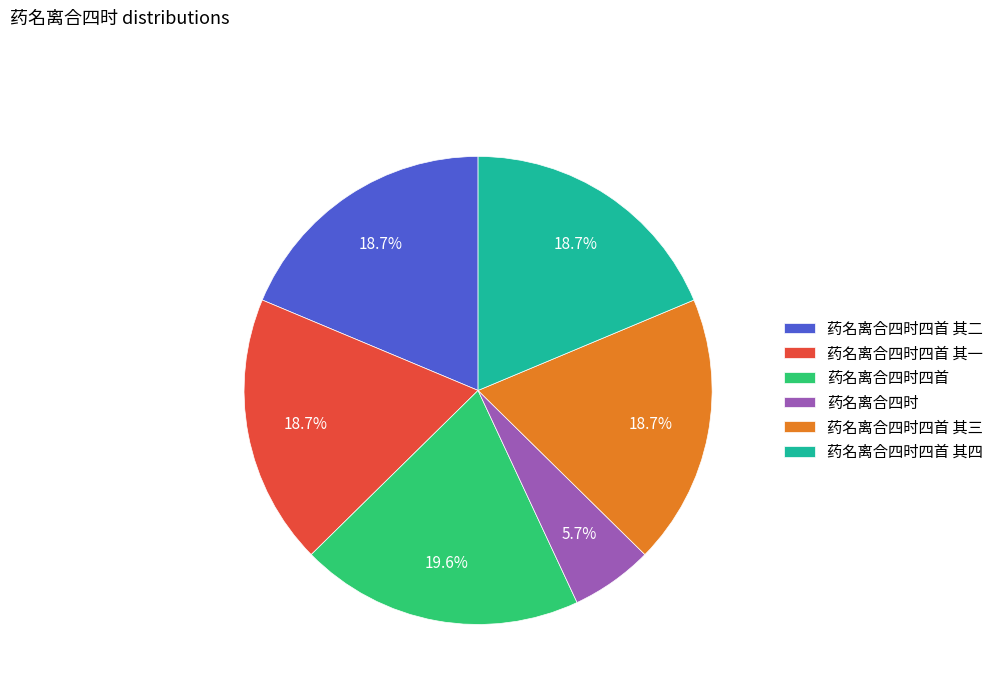

To the nearest percent, what is the difference between the 药名离合四时四首 其三 and 药名离合四时 slice percentages?

13%